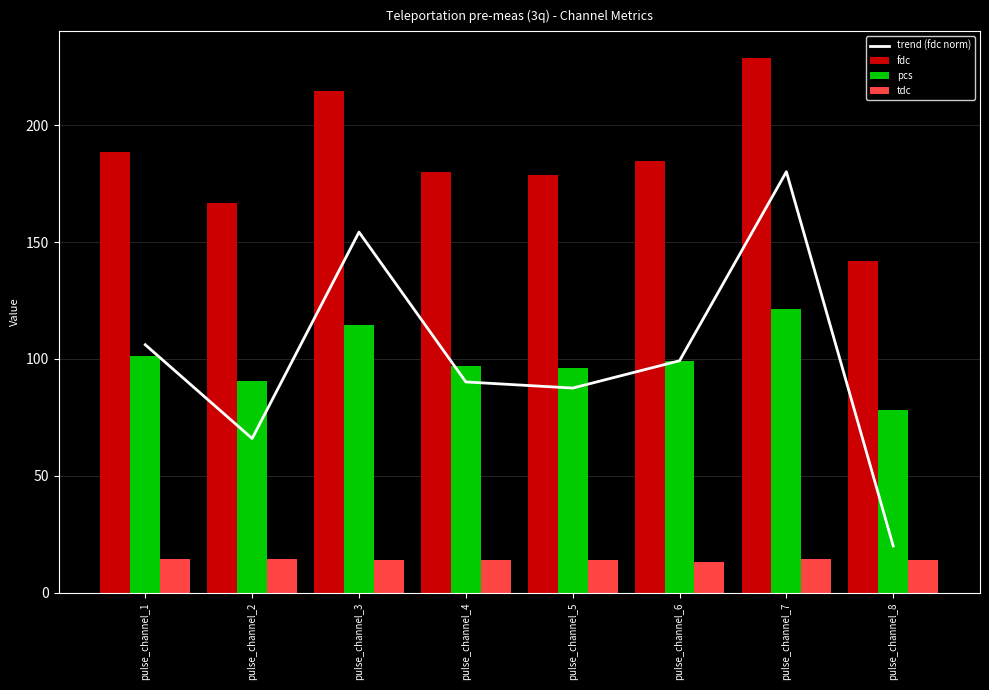

What is the difference between the second highest and minimum values in the pcs series?

36.4